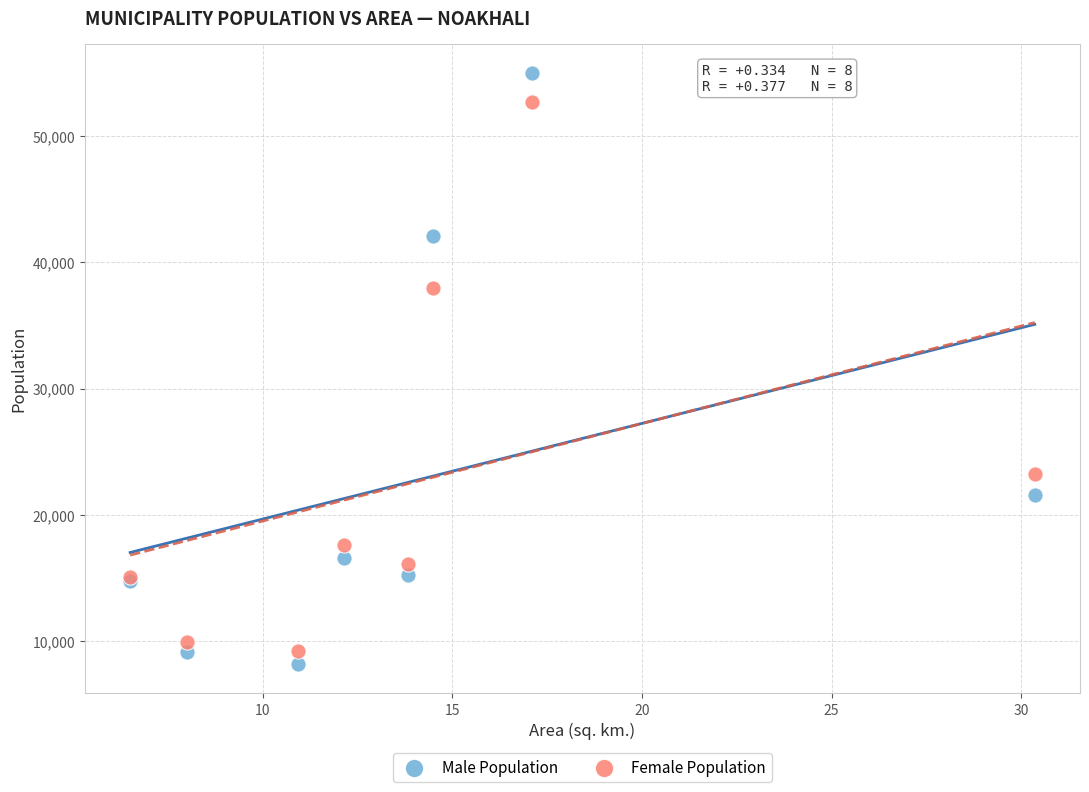

Which series reaches the maximum Y coordinate?

Male Population